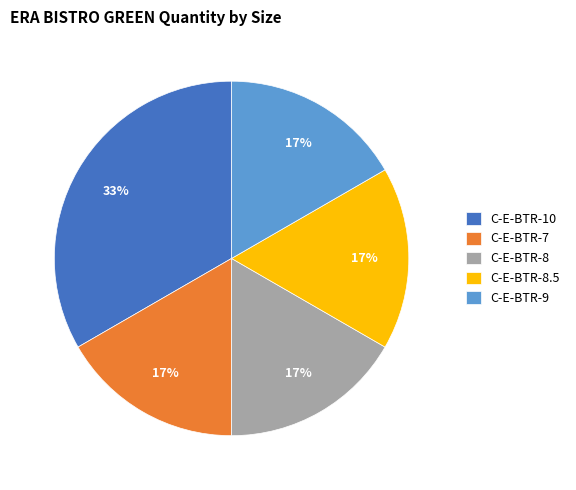

To the nearest percent, what is the average slice percentage?

20%